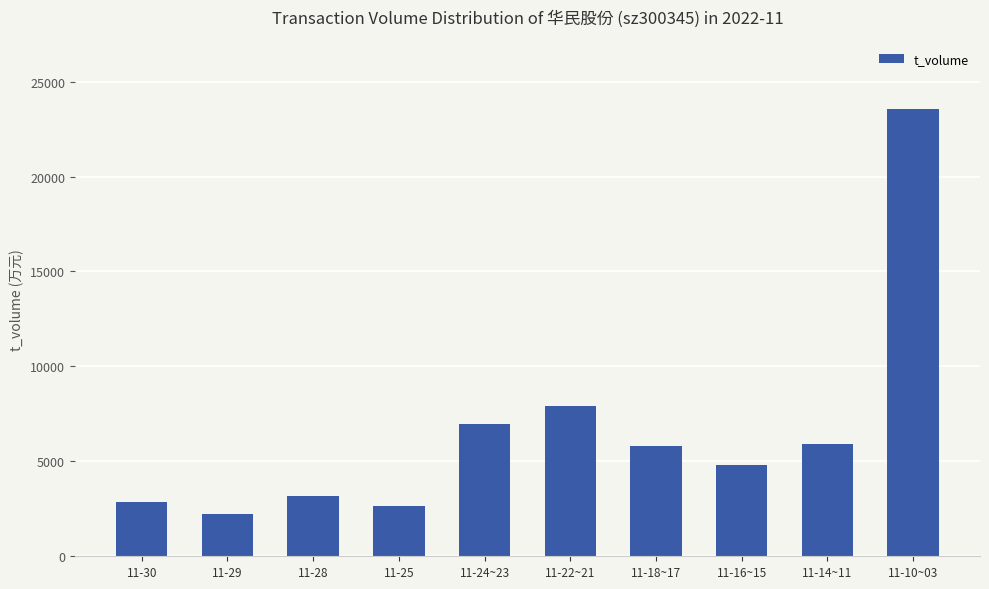

What position from the right is 11-24~23?

6